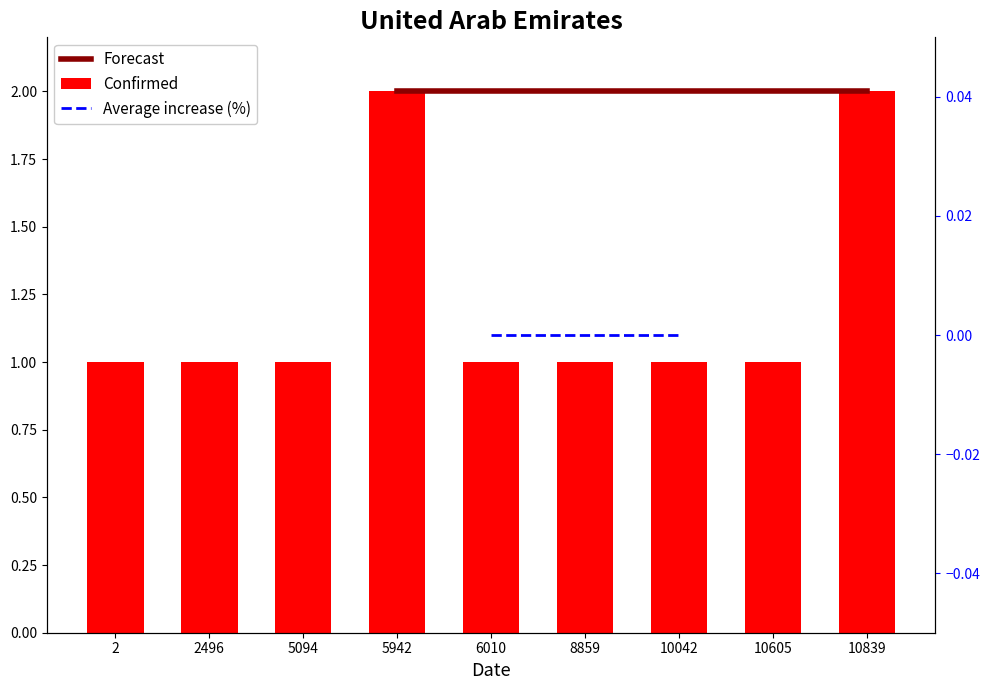

What is the greatest value displayed?

2